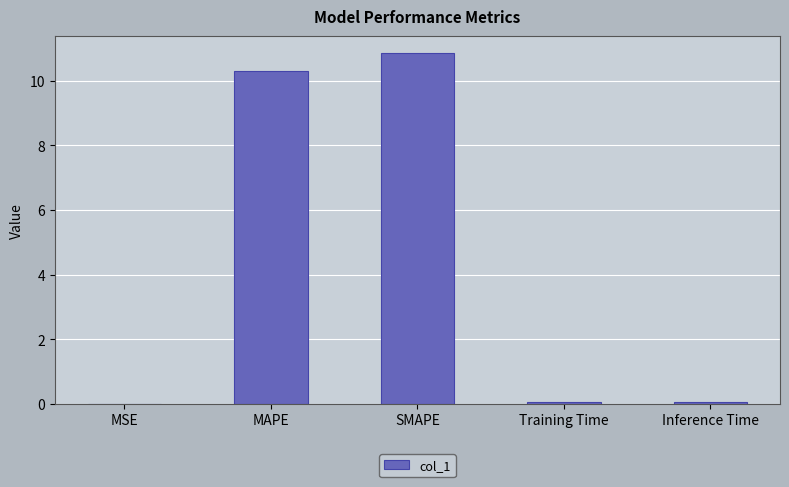

The chart shows a value of 10.9 at SMAPE. True or false?

True